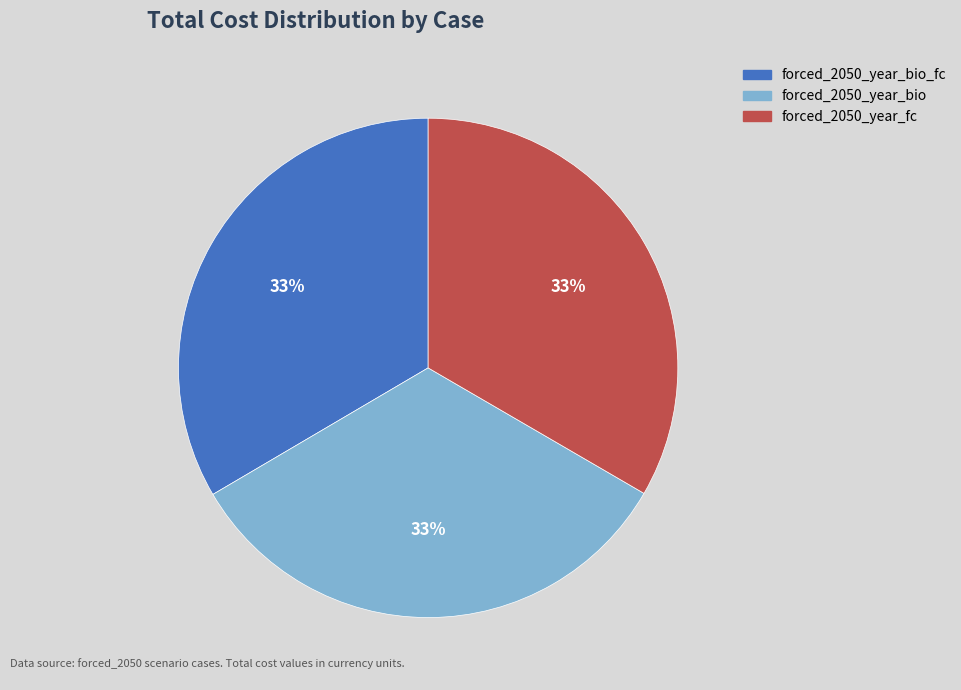

How many slices are in this pie chart?

3